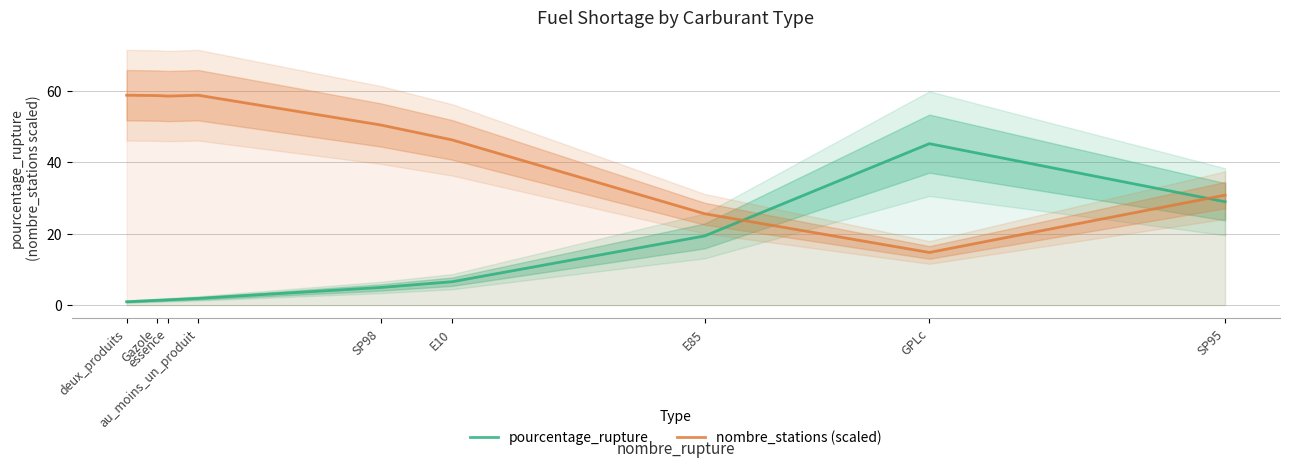

At which category does nombre_stations (scaled) reach its first local valley?

essence